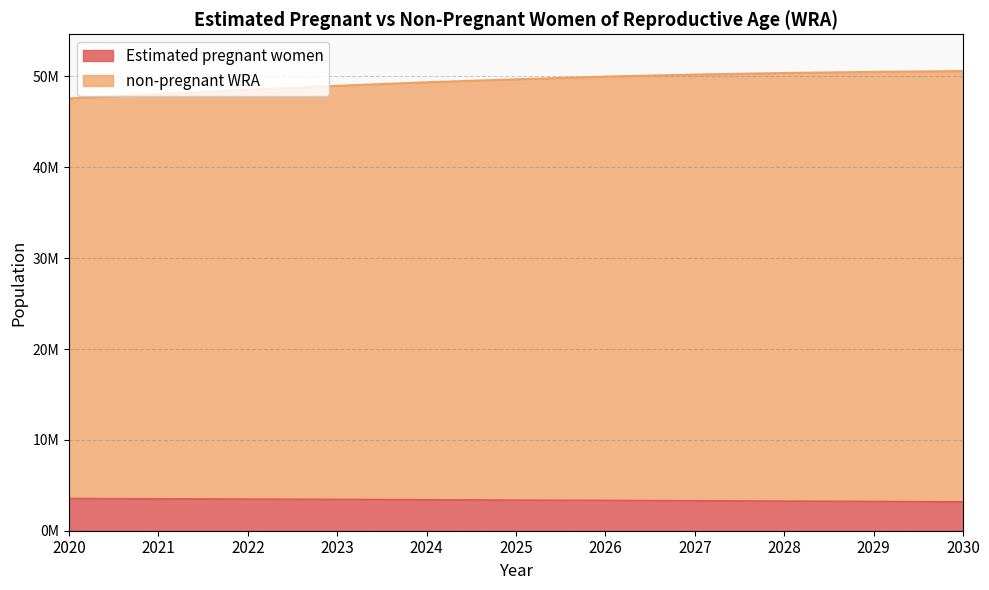

What are all the series names shown in the legend?

Estimated pregnant women, non-pregnant WRA